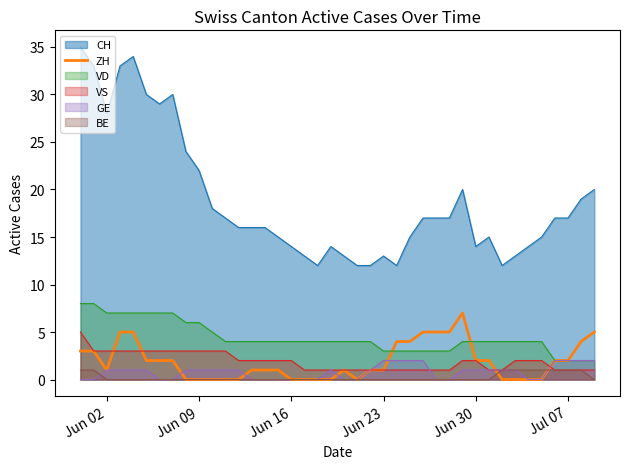

Count the number of categories in the chart.

40